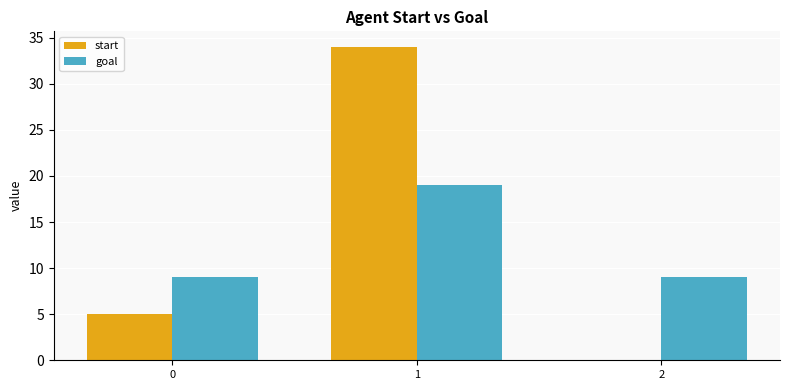

What is the highest value of the start series?

34